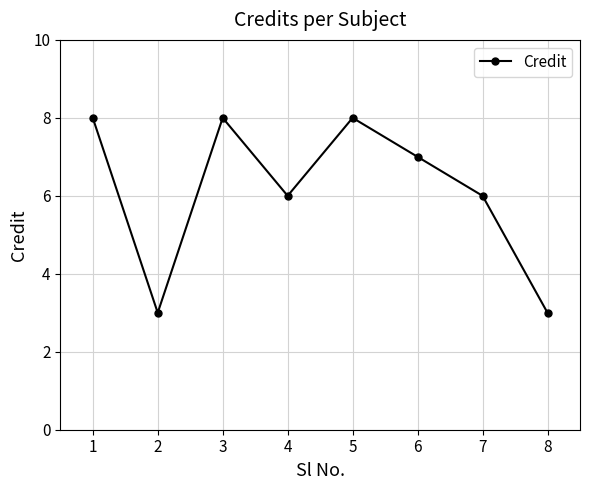

Is it true that the value at 8 is 3?

True